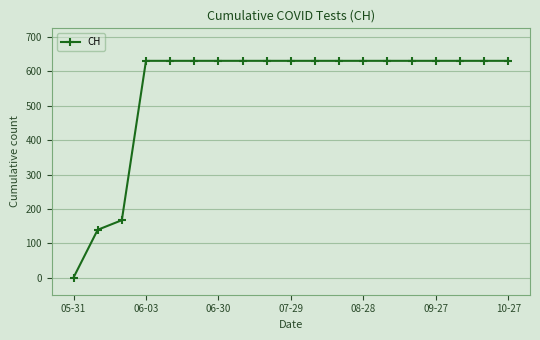

How many positive values are there?

18